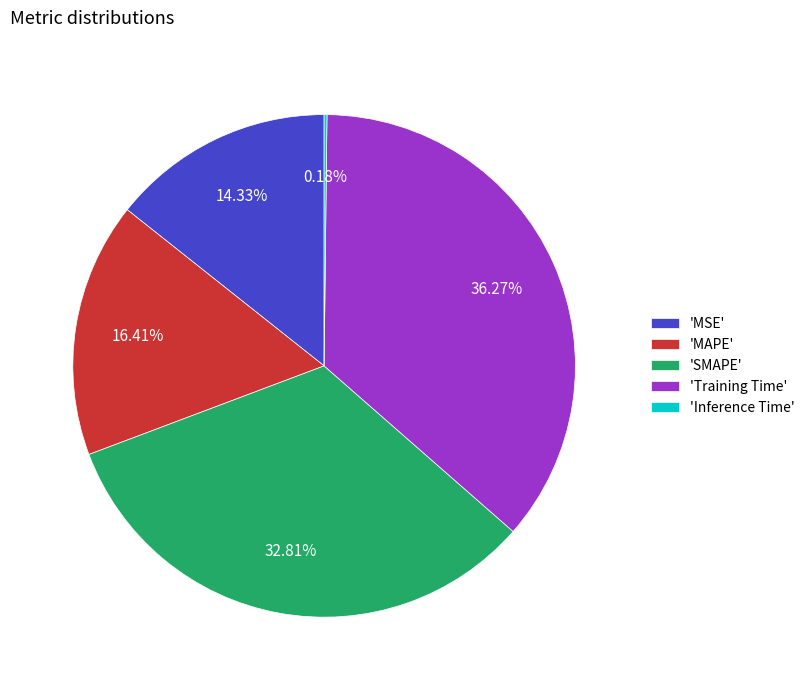

Approximately how many times larger is the value at 'MAPE' compared to 'Training Time'?

0.5